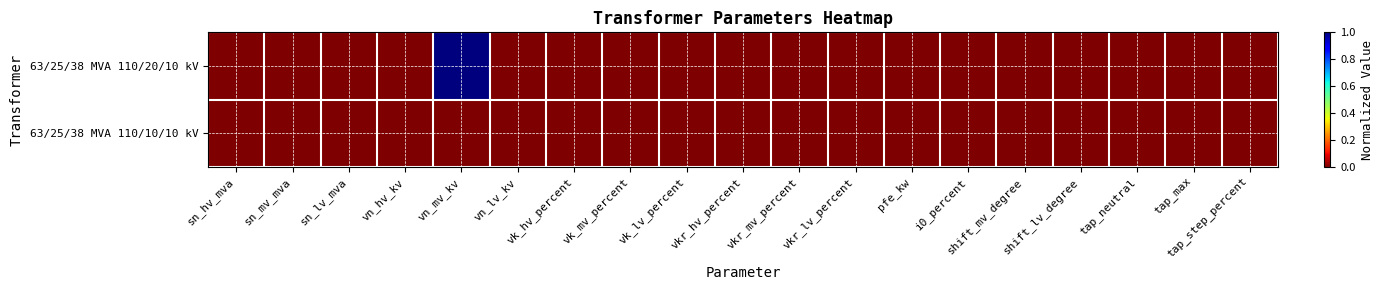

Rank the series at vn_mv_kv from highest to lowest value.

63/25/38 MVA 110/20/10 kV, 63/25/38 MVA 110/10/10 kV